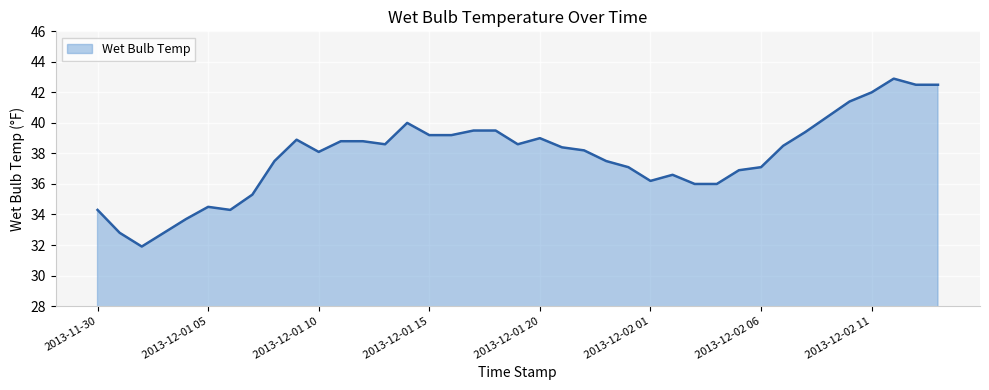

What is the difference between the second highest and second lowest values?

9.7